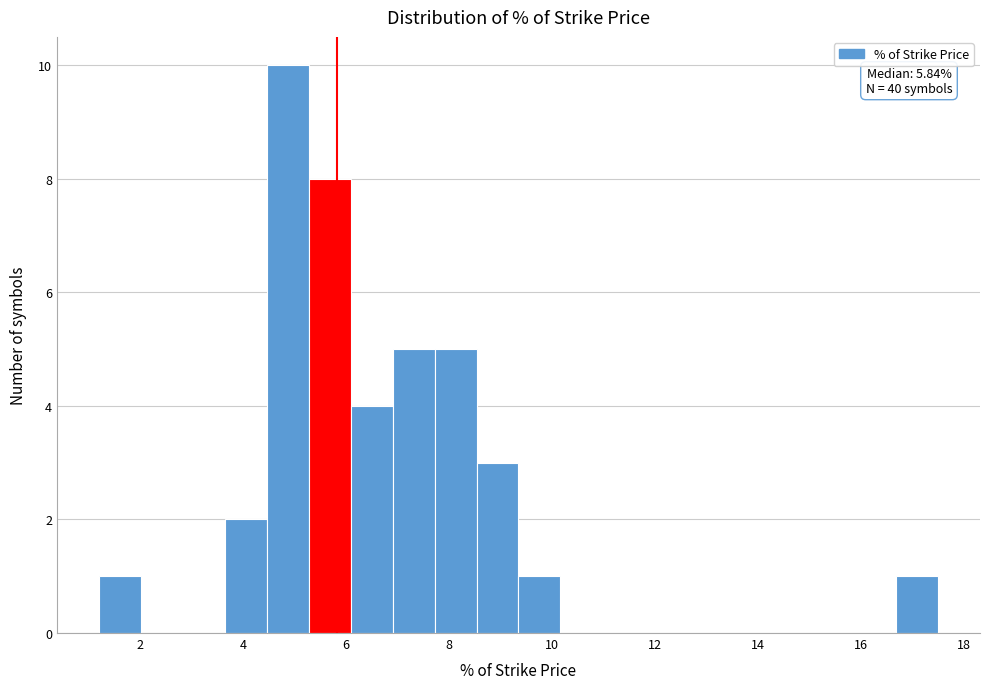

Which range on the x-axis has the tallest bar?

4.4 to 5.2